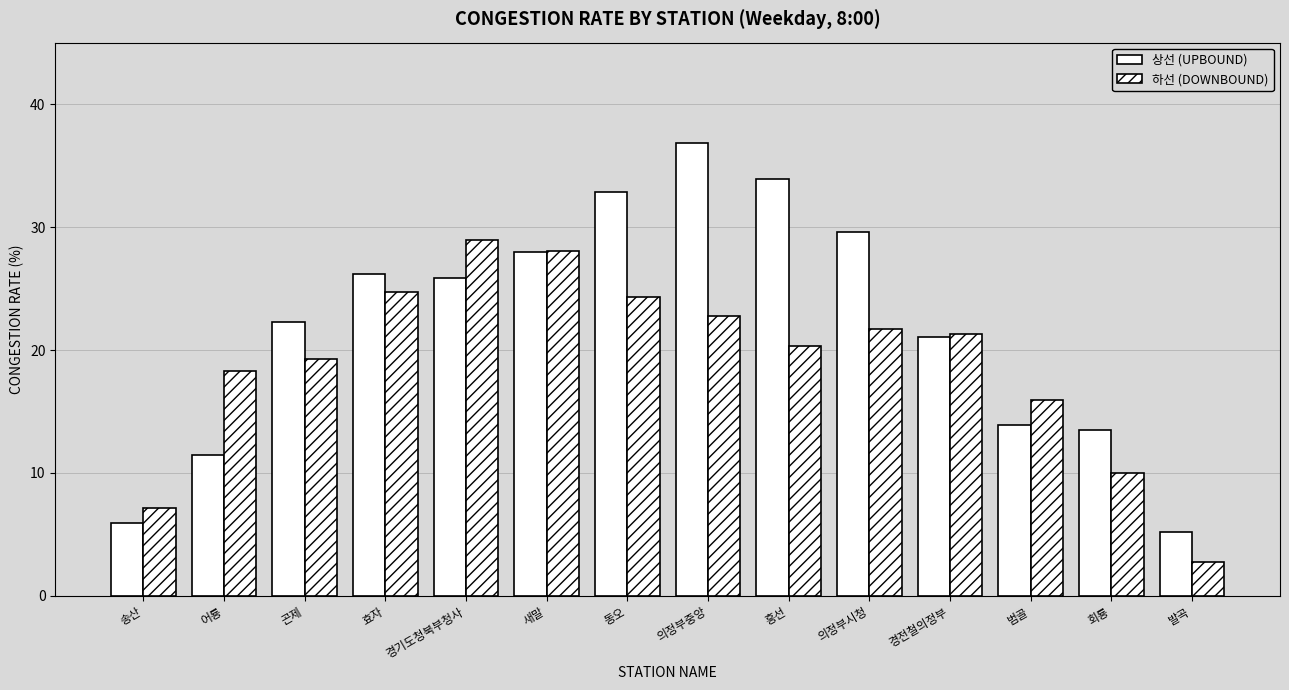

What is the lowest value of the 상선 (UPBOUND) series?

5.2